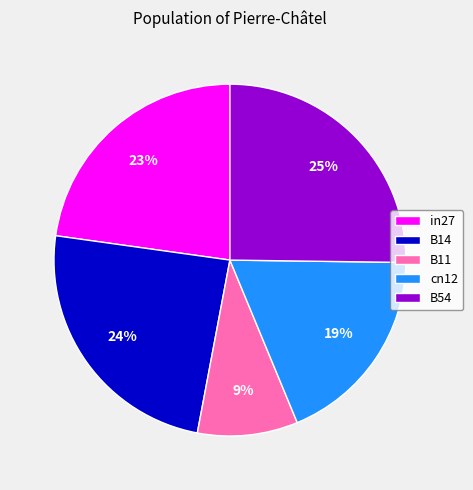

True or false: B11 accounts for 4% of the total.

False